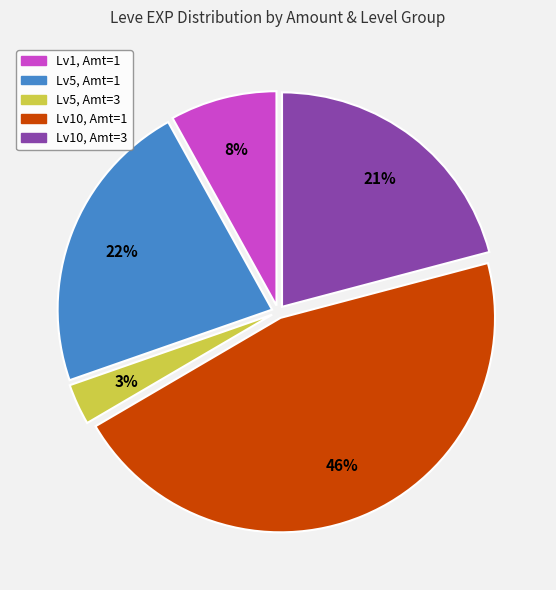

Does any single category account for the majority?

No